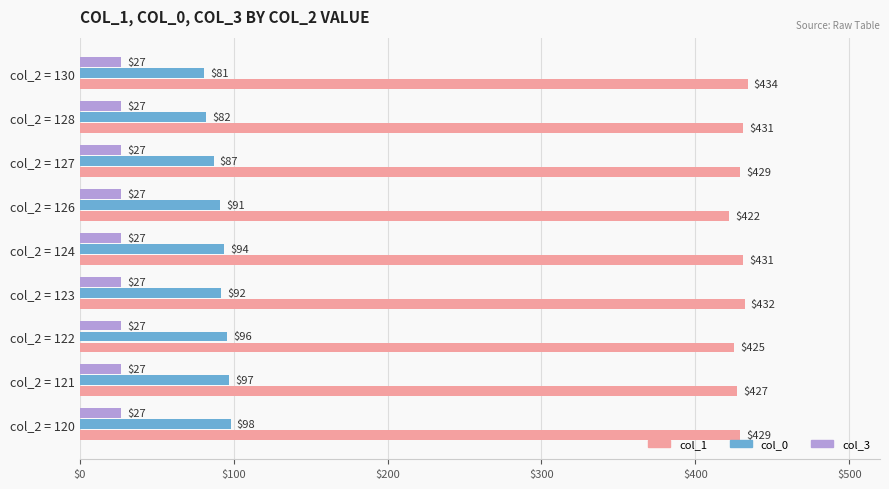

At which category is the sum across all series the highest?

col_2 = 120